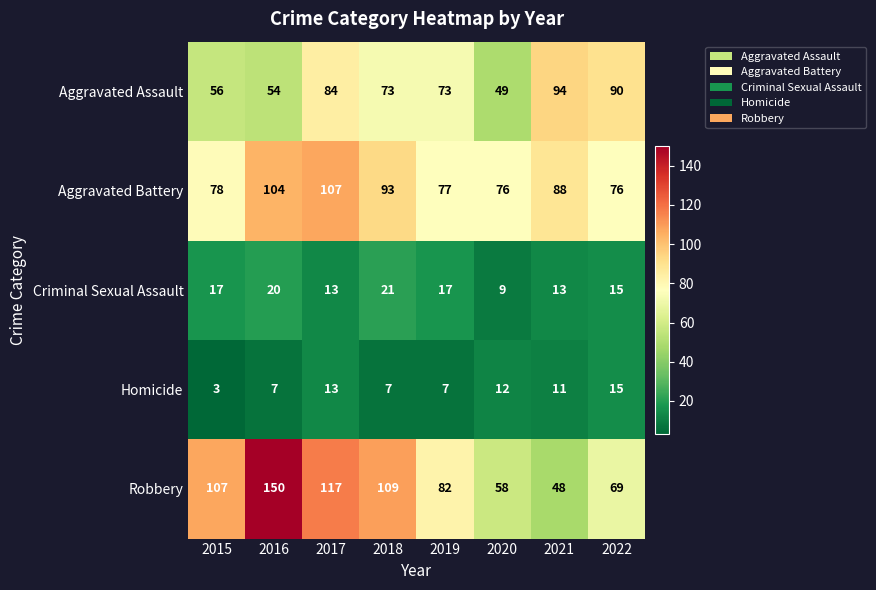

What is the difference between the Criminal Sexual Assault values at 2020 and 2022?

6